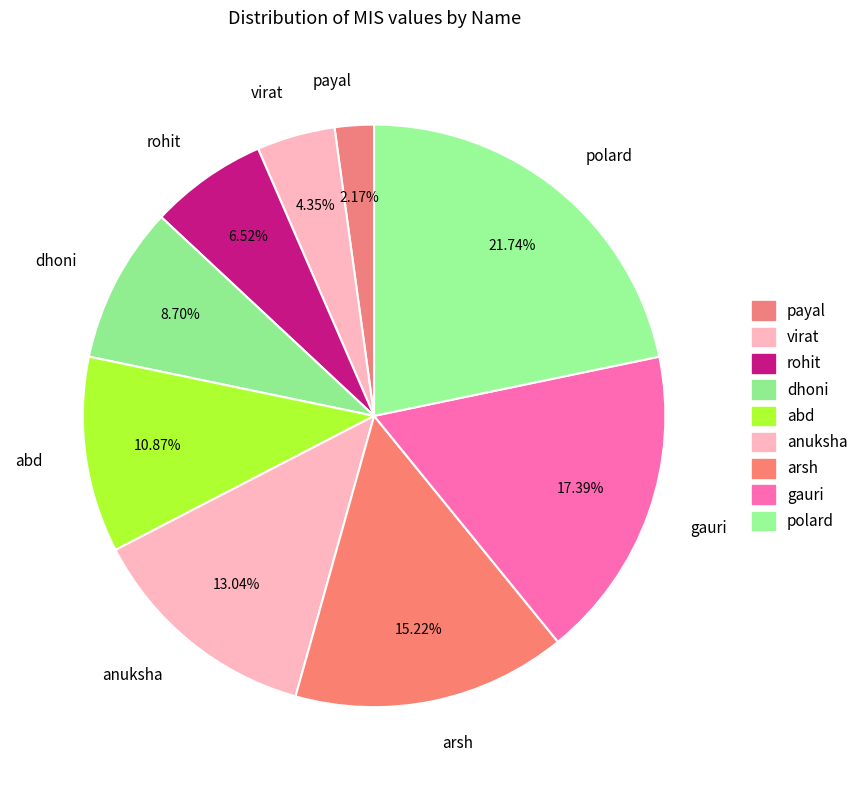

To the nearest percent, what portion does rohit represent?

7%